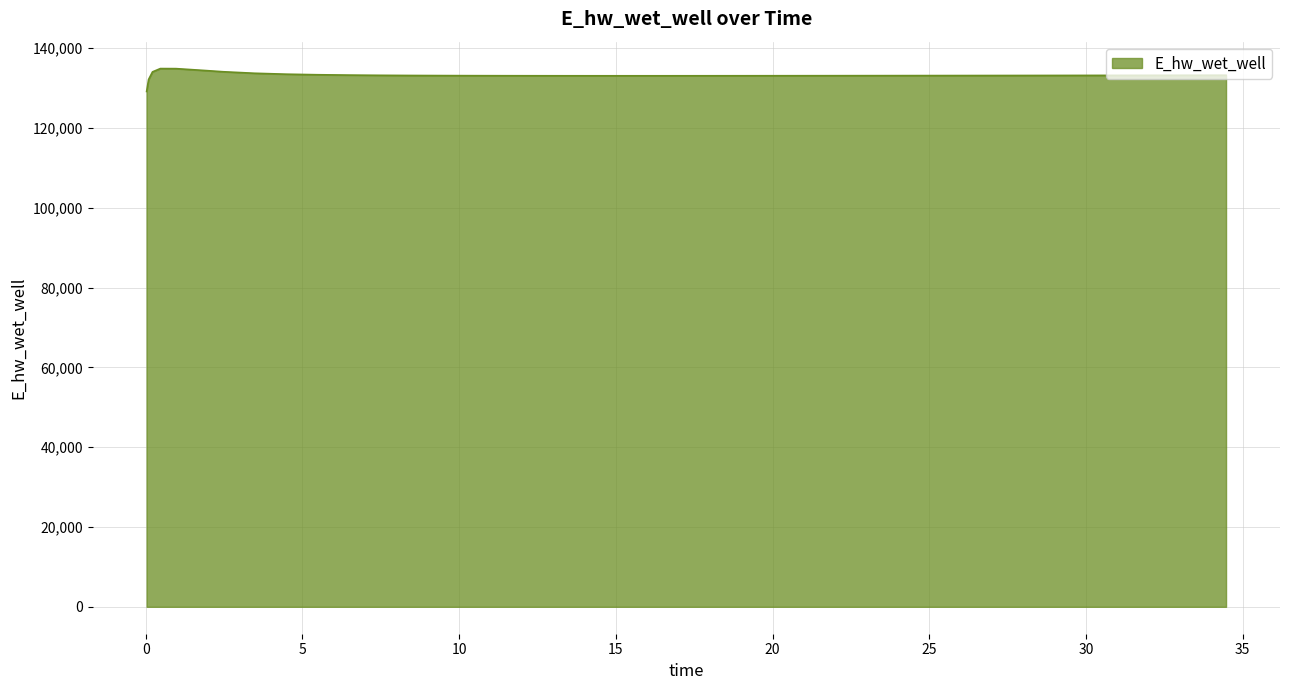

What is the smallest value displayed?

129175.3